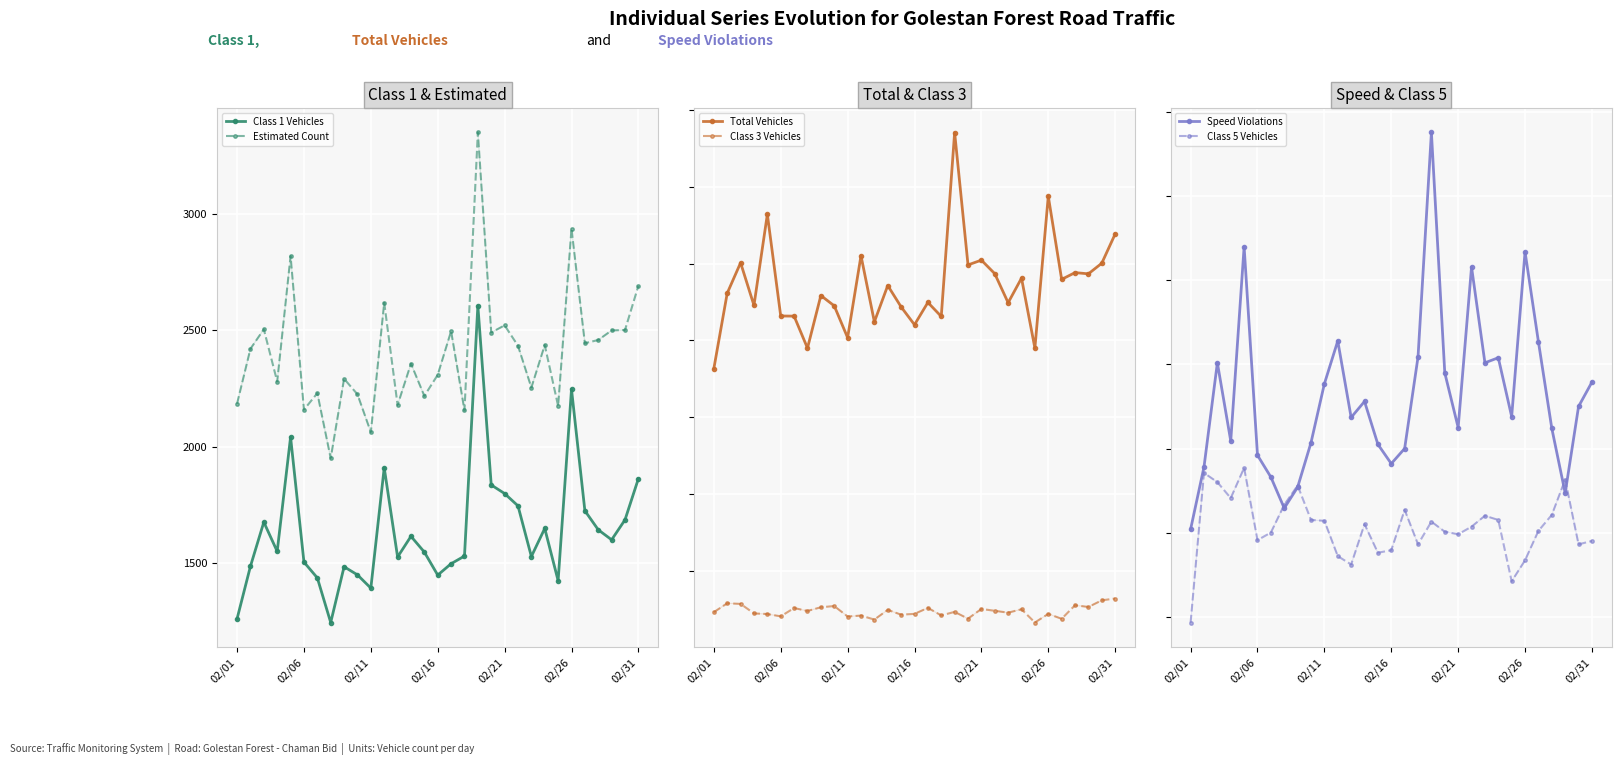

What is the value of the Total Vehicles point at the 7th from the left?

2158